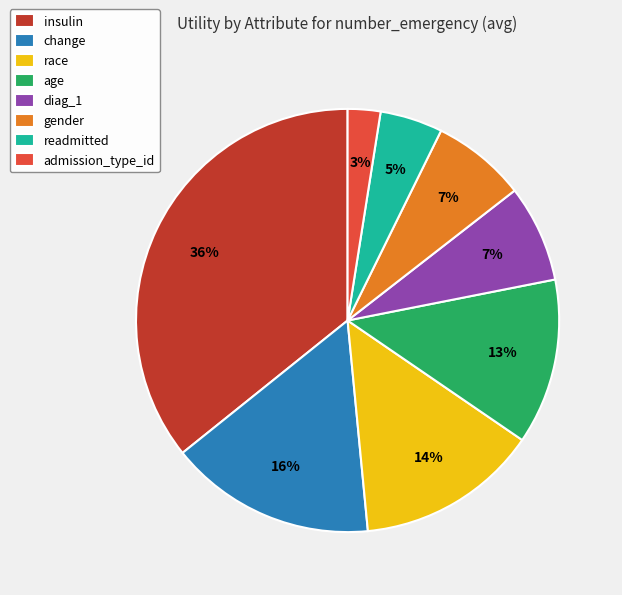

Is the sum of age and admission_type_id greater than half?

No